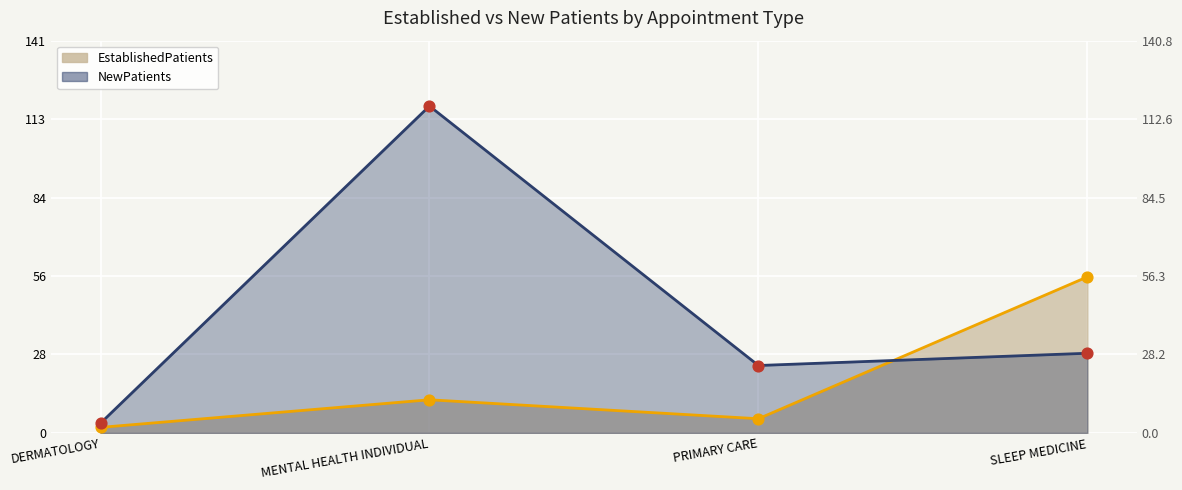

Which series has the largest total across all categories?

NewPatients